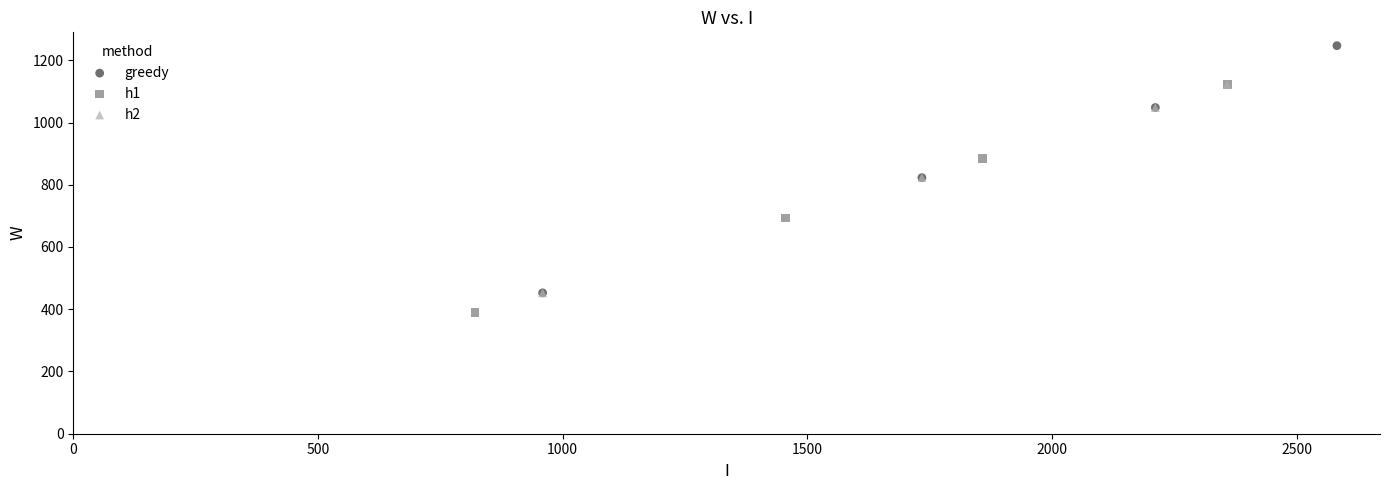

What are all the series names shown in the legend?

greedy, h1, h2